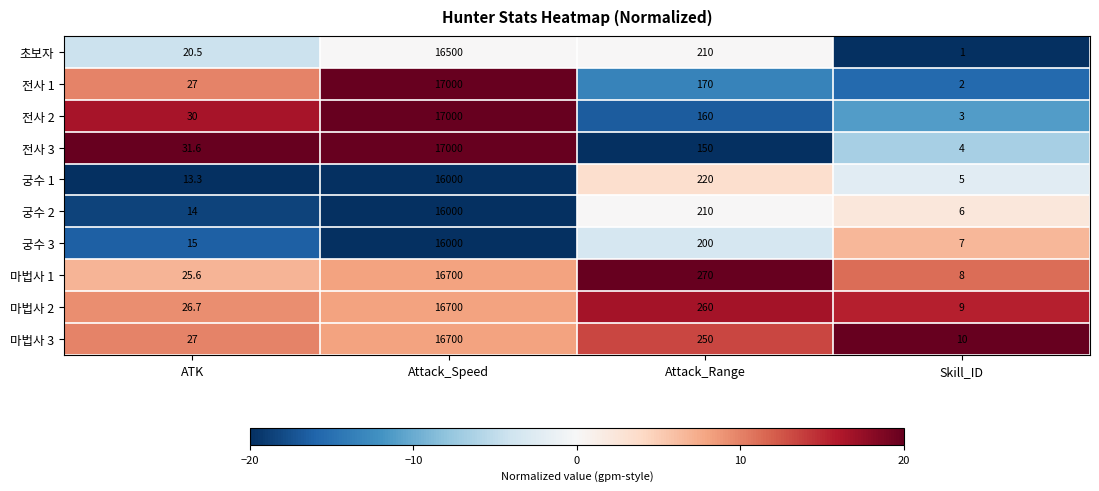

At how many categories does at least one series exceed 4?

4